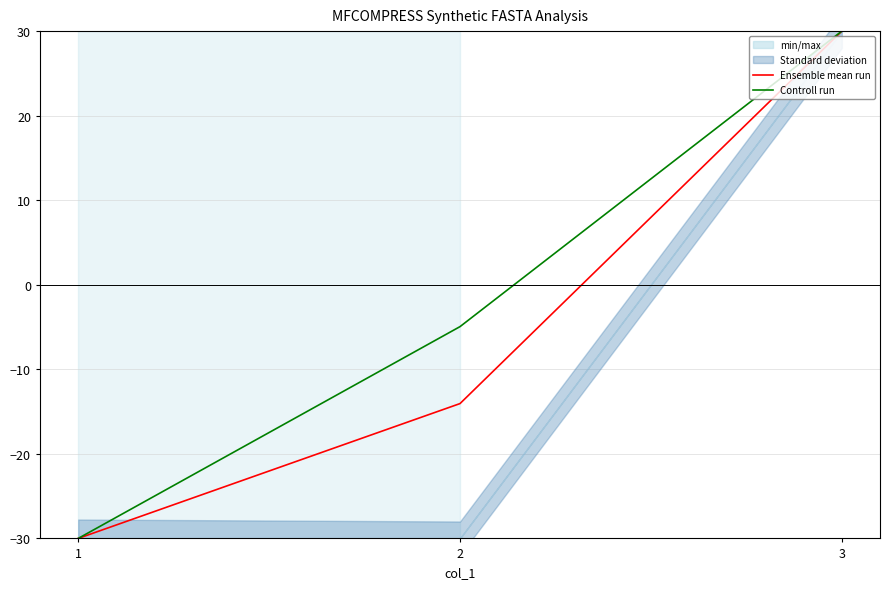

The value of Controll run at 1 is -30.0. True or false?

True